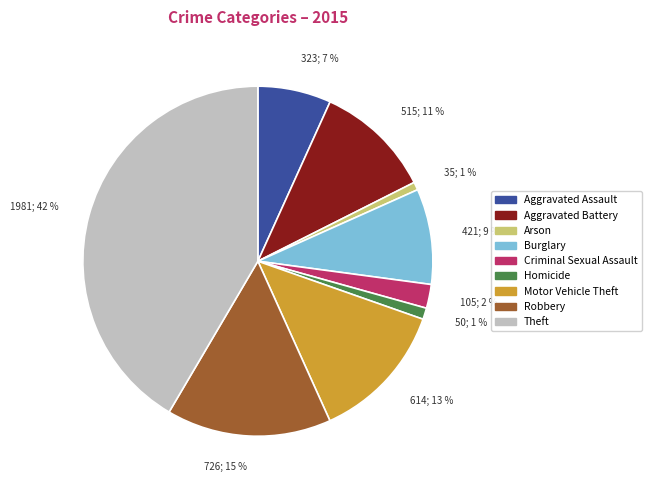

The Aggravated Battery slice represents 11% of the pie. True or false?

True